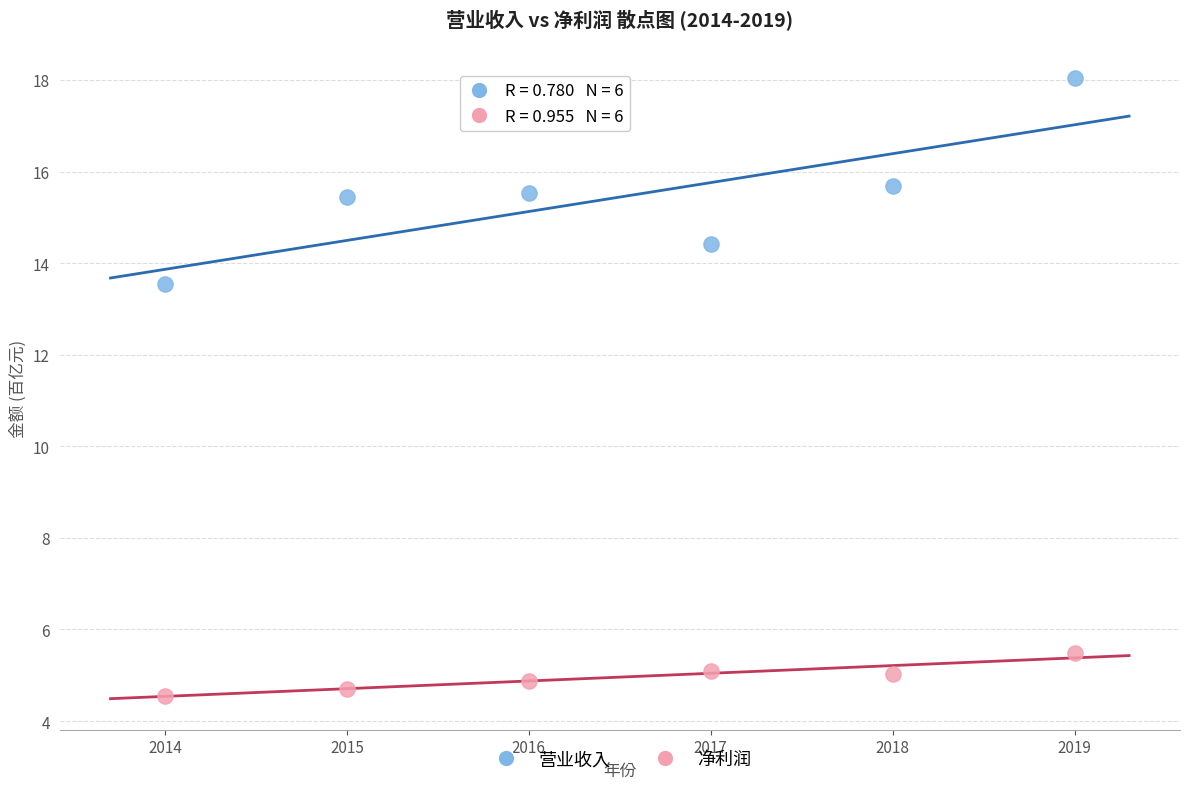

Which series contains the highest Y value?

营业收入